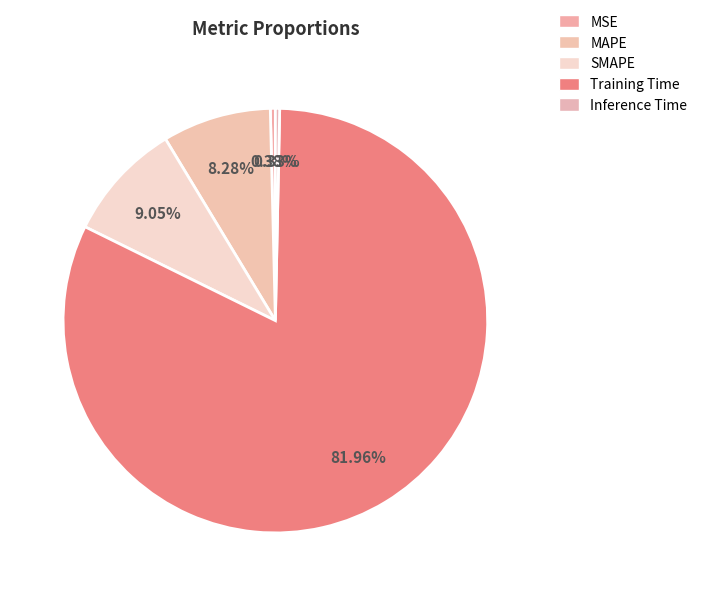

To the nearest percent, what portion does MAPE represent?

8%